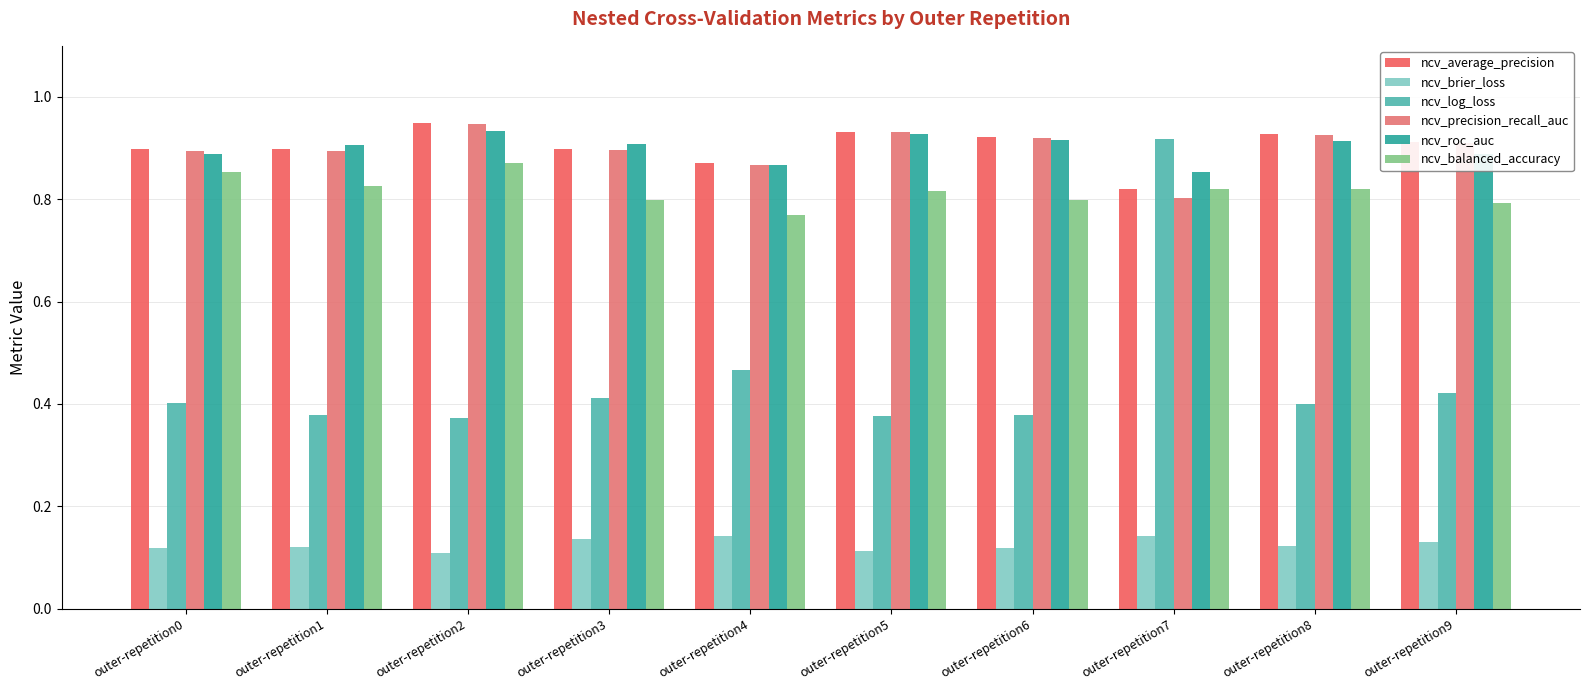

What is the difference between the maximum and minimum values in the ncv_precision_recall_auc series?

0.1